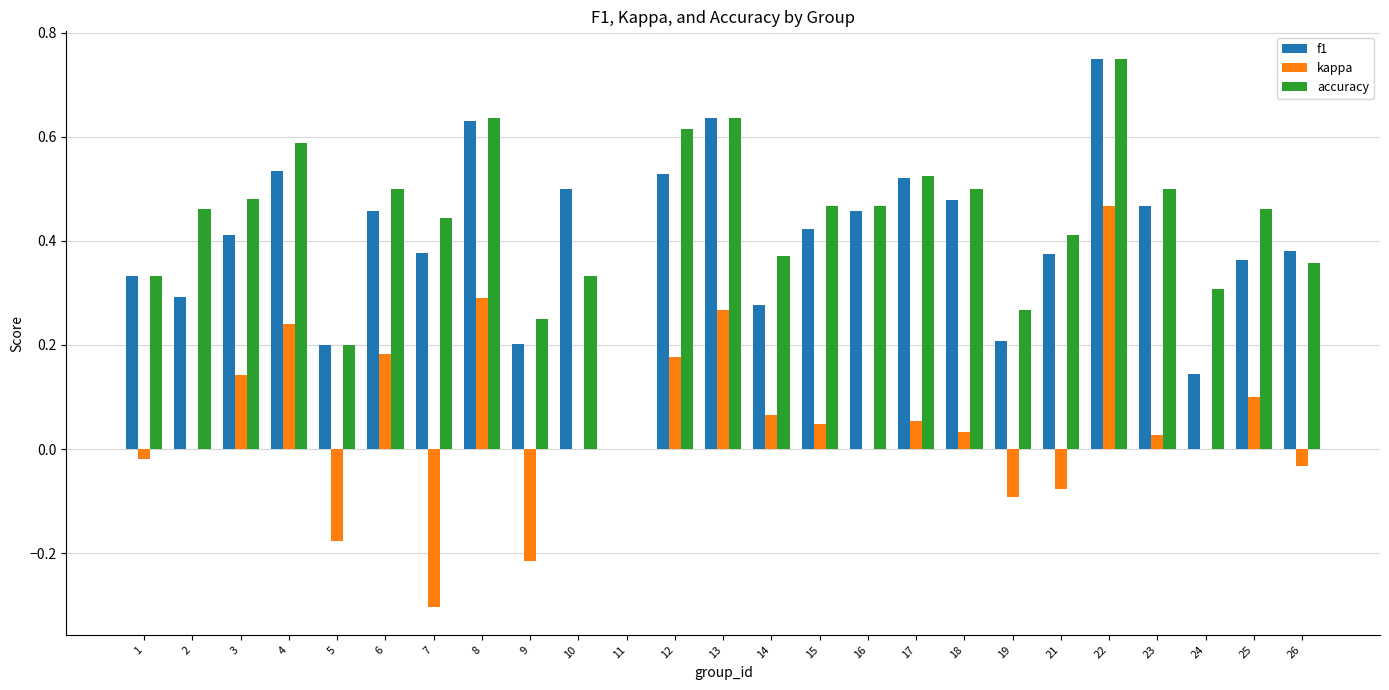

How many values in accuracy are above zero?

24